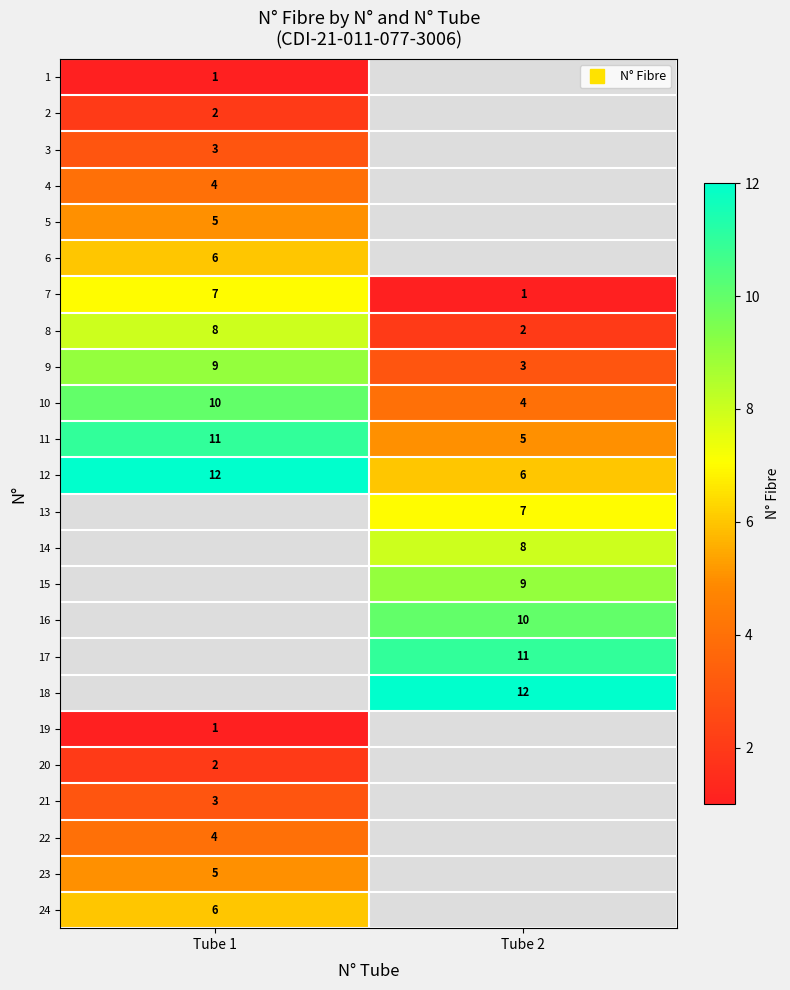

Which category has the lowest value across all series?

Tube 1